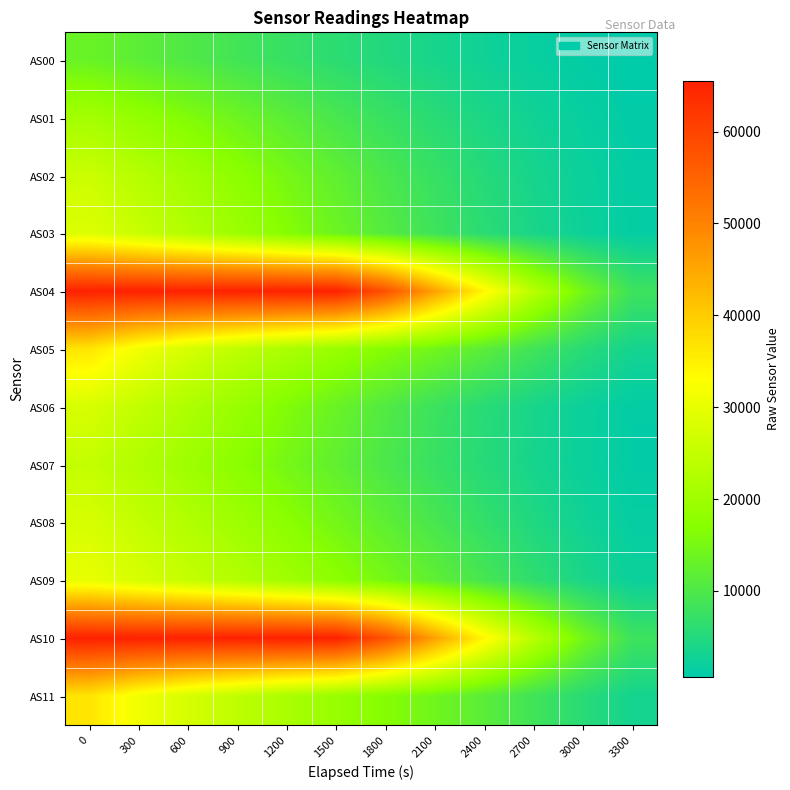

Reading right to left, what are all the values shown in this chart?

AS00: 3300=632	3000=1113	2700=1794	2400=2649	2100=3643	1800=4768	1500=5988	1200=7319	900=8723	600=10177	300=11683	0=13293
AS01: 3300=968	3000=1707	2700=2756	2400=4096	2100=5680	1800=7490	1500=9466	1200=11603	900=13820	600=16095	300=18405	0=20794
AS02: 3300=1204	3000=2144	2700=3493	2400=5226	2100=7298	1800=9651	1500=12195	1200=14901	900=17666	600=20419	300=23169	0=25957
AS03: 3300=1286	3000=2341	2700=3868	2400=5843	2100=8199	1800=10863	1500=13693	1200=16682	900=19697	600=22671	300=25594	0=28583
AS04: 3300=8115	3000=14491	2700=23384	2400=34034	2100=45622	1800=57816	1500=65535	1200=65535	900=65535	600=65535	300=65535	0=65535
AS05: 3300=3252	3000=5542	2700=8449	2400=11475	2100=14159	1800=16625	1500=19045	1200=21594	900=24276	600=27384	300=31232	0=36560
AS06: 3300=1156	3000=2162	2700=3643	2400=5577	2100=7898	1800=10502	1500=13281	1200=16175	900=19111	600=21980	300=24801	0=27688
AS07: 3300=1097	3000=2067	2700=3481	2400=5292	2100=7414	1800=9748	1500=12200	1200=14774	900=17357	600=19899	300=22390	0=25019
AS08: 3300=1482	3000=2754	2700=4576	2400=6823	2100=9327	1800=11954	1500=14622	1200=17338	900=20011	600=22559	300=25031	0=27610
AS09: 3300=2186	3000=3948	2700=6361	2400=9140	2100=12013	1800=14852	1500=17589	1200=20293	900=22847	600=25250	300=27575	0=30057
AS10: 3300=8110	3000=14491	2700=23375	2400=34041	2100=45613	1800=57777	1500=65535	1200=65535	900=65535	600=65535	300=65535	0=65535
AS11: 3300=3250	3000=5539	2700=8446	2400=11477	2100=14156	1800=16626	1500=19044	1200=21597	900=24264	600=27391	300=31213	0=36580